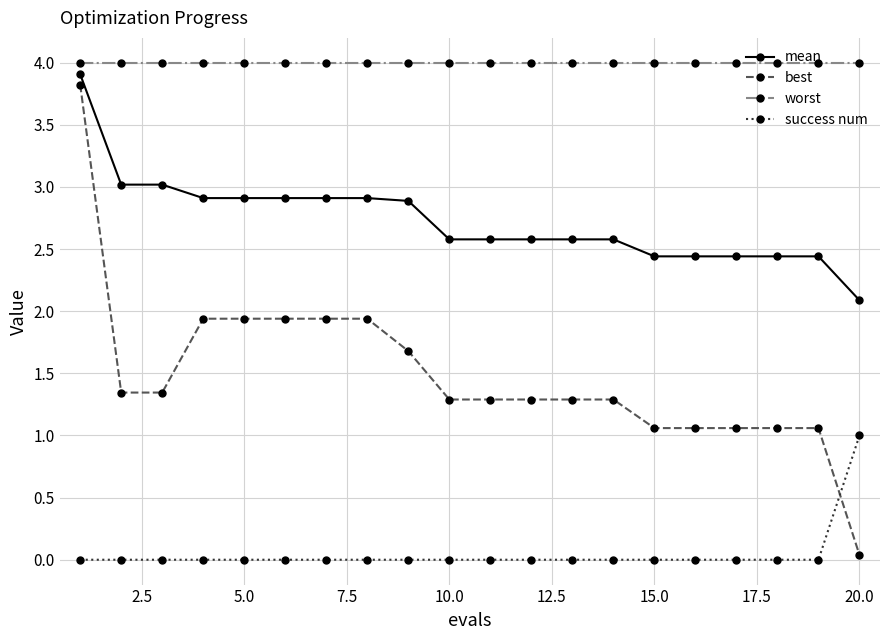

What is the difference between the second highest and minimum values in the best series?

1.9